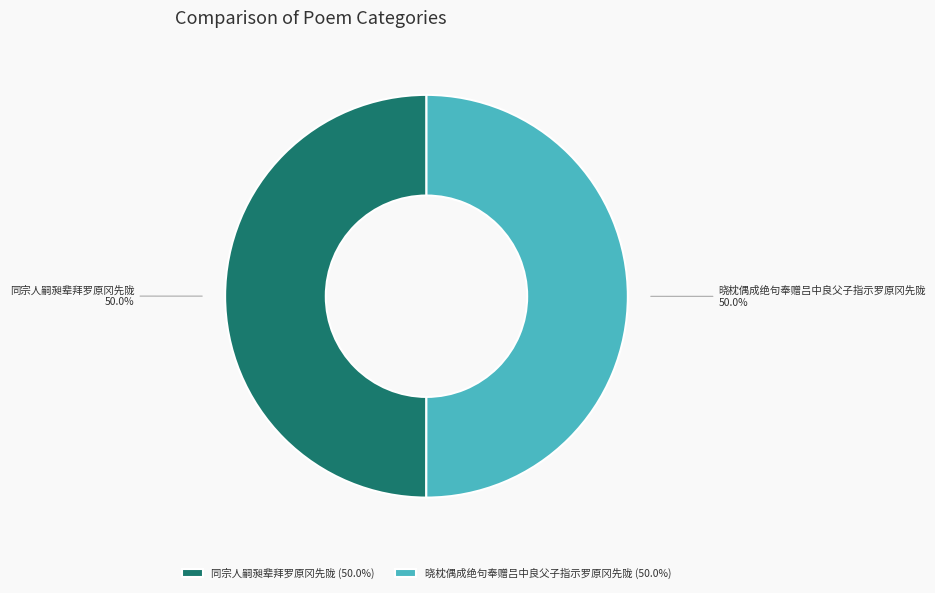

Approximately how many times larger is the value at 晓枕偶成绝句奉赠吕中良父子指示罗原冈先陇 compared to 同宗人嗣昶辈拜罗原冈先陇?

1.0